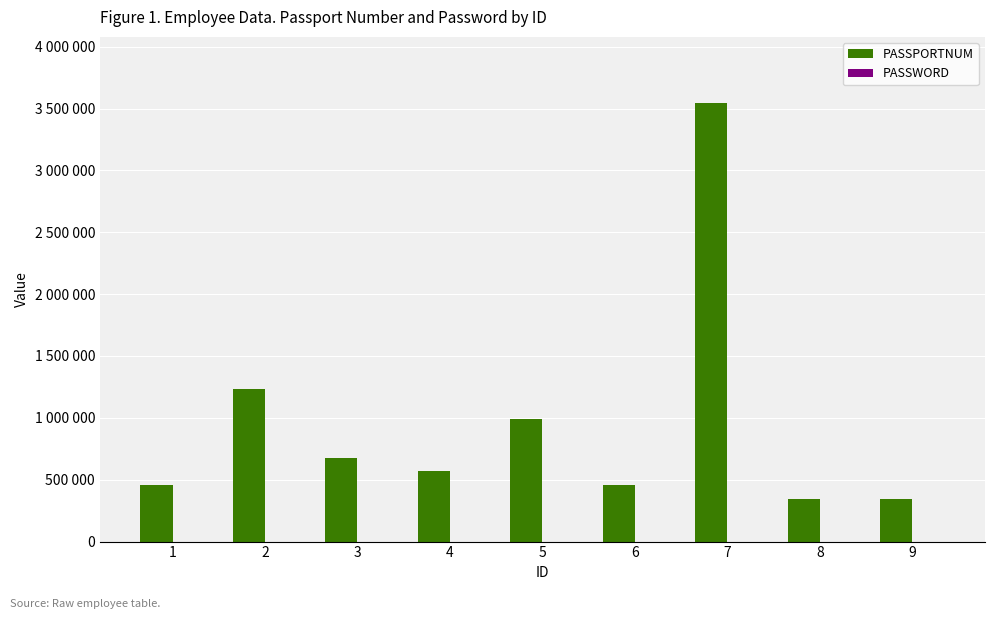

Which series has the largest range (max minus min)?

PASSPORTNUM